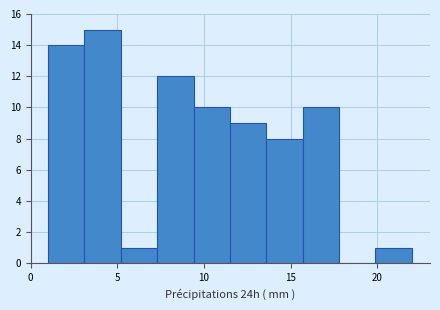

Reading left to right, list every bar in this chart as the range it spans on the x-axis followed by its height. Neither the bar edges nor the heights are printed on the chart, so give them approximately, as read against the axes.

1.0 to 3.1: 14
3.1 to 5.2: 15
5.2 to 7.3: 1
7.3 to 9.4: 12
9.4 to 11.5: 10
11.5 to 13.6: 9
13.6 to 15.7: 8
15.7 to 17.8: 10
17.8 to 19.9: 0
19.9 to 22.0: 1